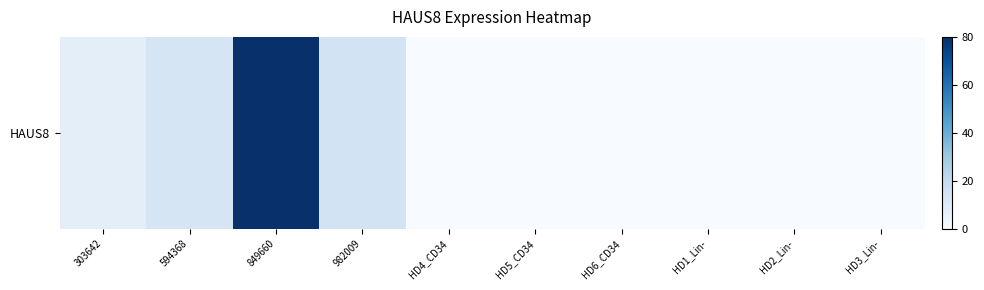

What is the difference between the values at HD3_Lin- and 982009?

14.7